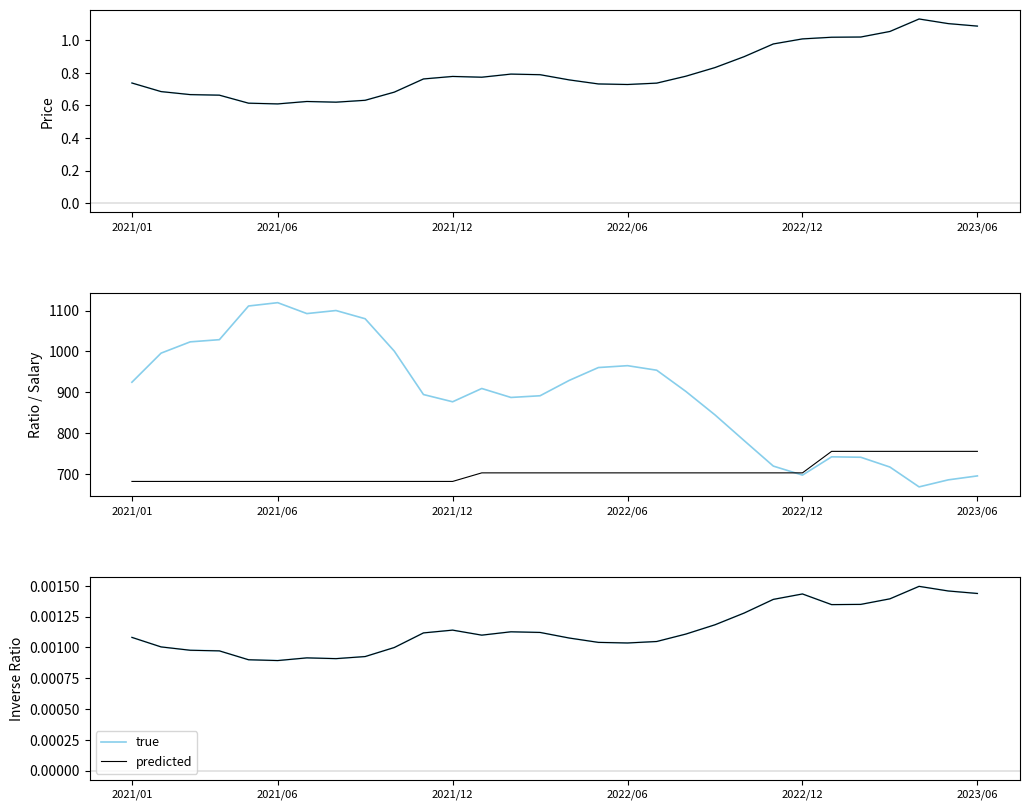

List the labels in order of predicted value, largest first.

27, 28, 29, 23, 26, 22, 25, 24, 21, 20, 11, 13, 14, 10, 19, 12, 2021/01, 15, 18, 16, 17, 2021/06, 9, 2021/12, 2022/06, 8, 6, 7, 2022/12, 2023/06